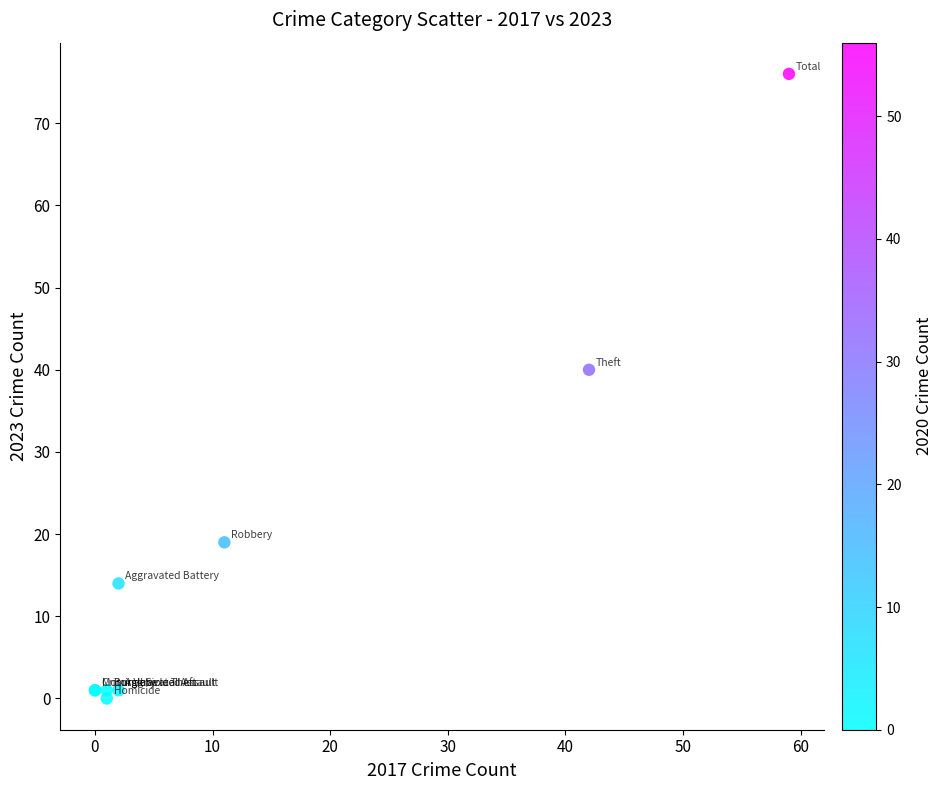

What Y value in the scatter plot is closest to 38?

40